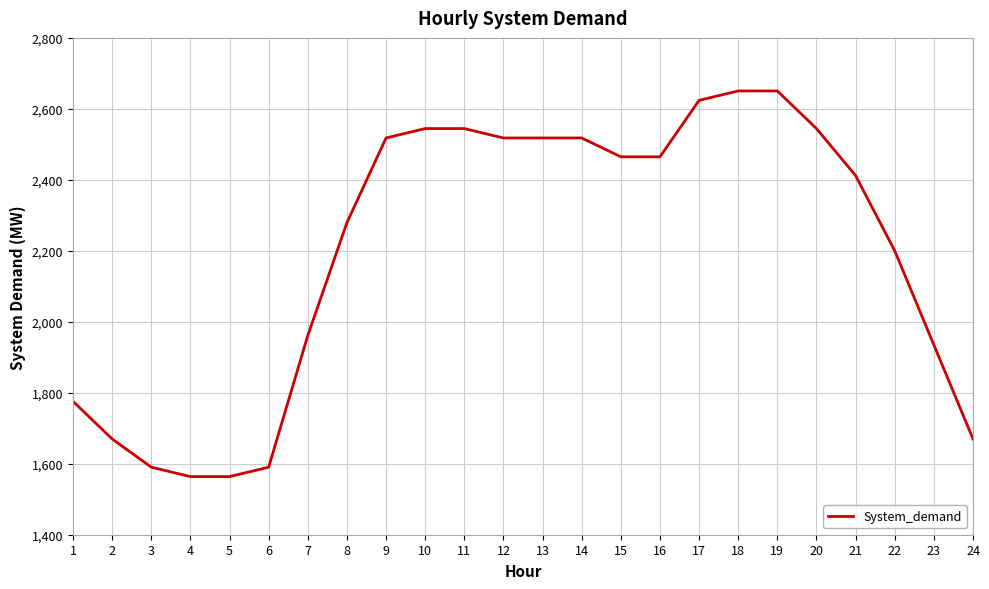

What is the minimum value shown in the chart?

1563.8